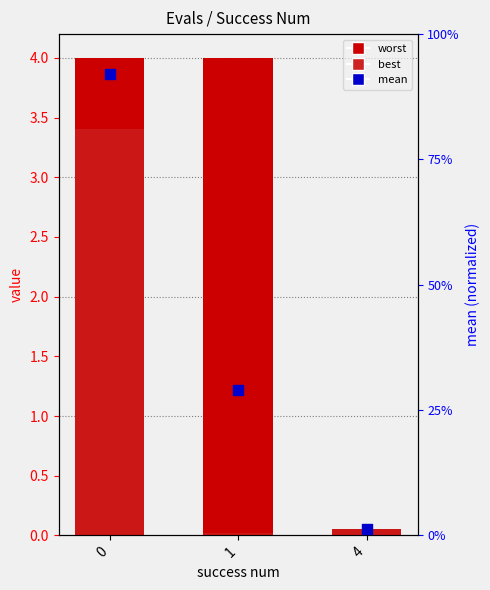

What are all the series names shown in the legend?

worst, best, mean